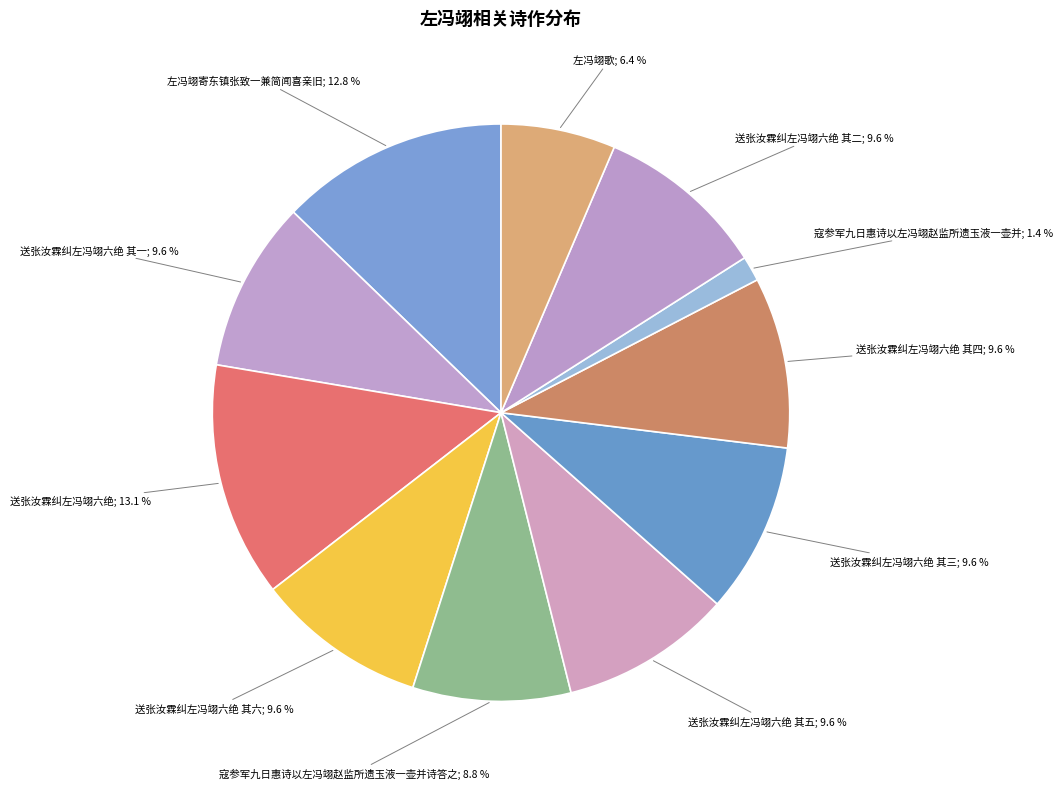

Count the number of slices in the pie.

11